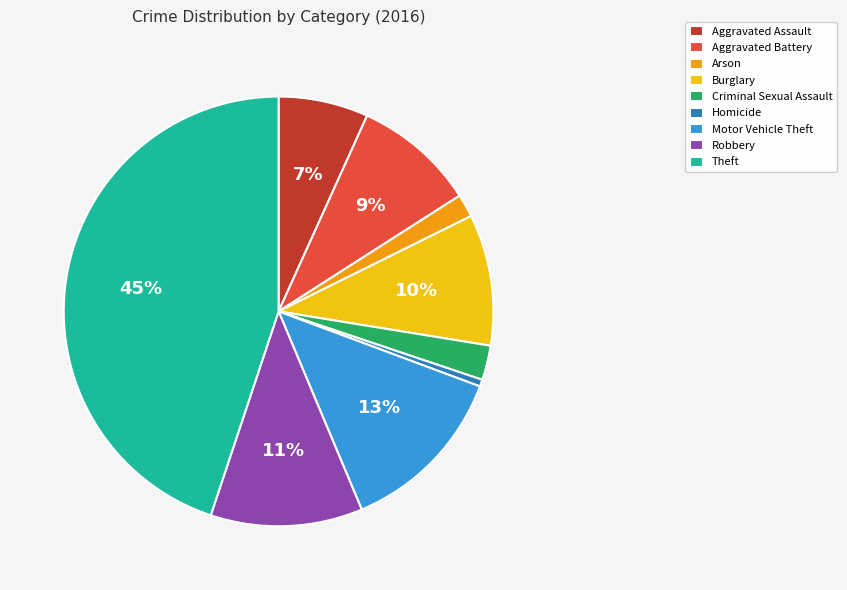

The Criminal Sexual Assault slice represents 3% of the pie. True or false?

True